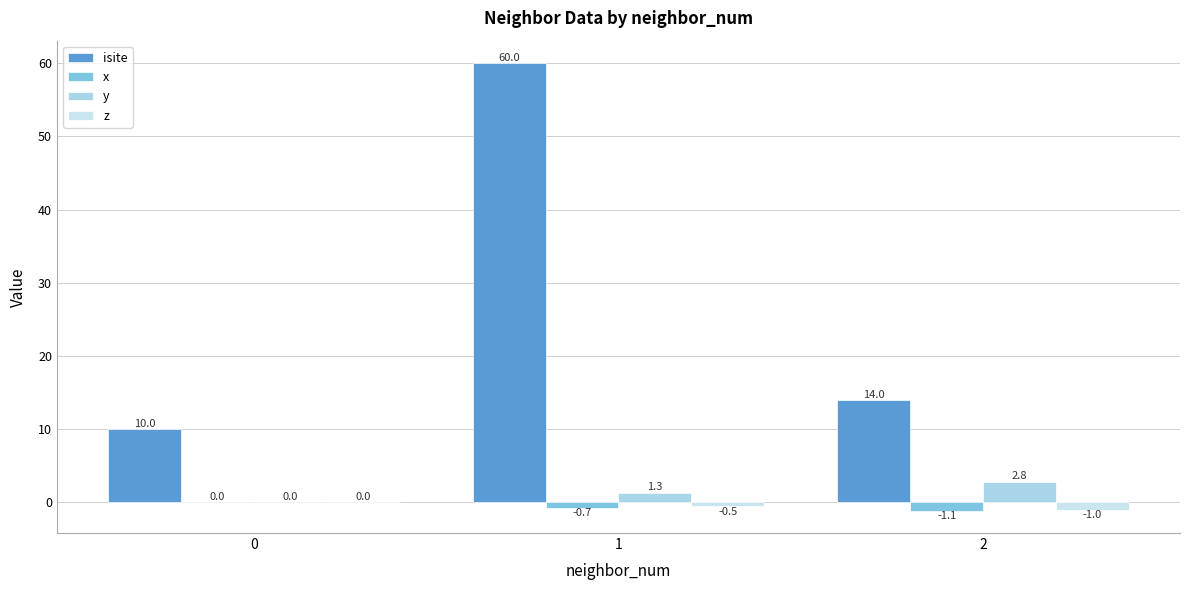

Count the y values in the range 0 to 2.

2